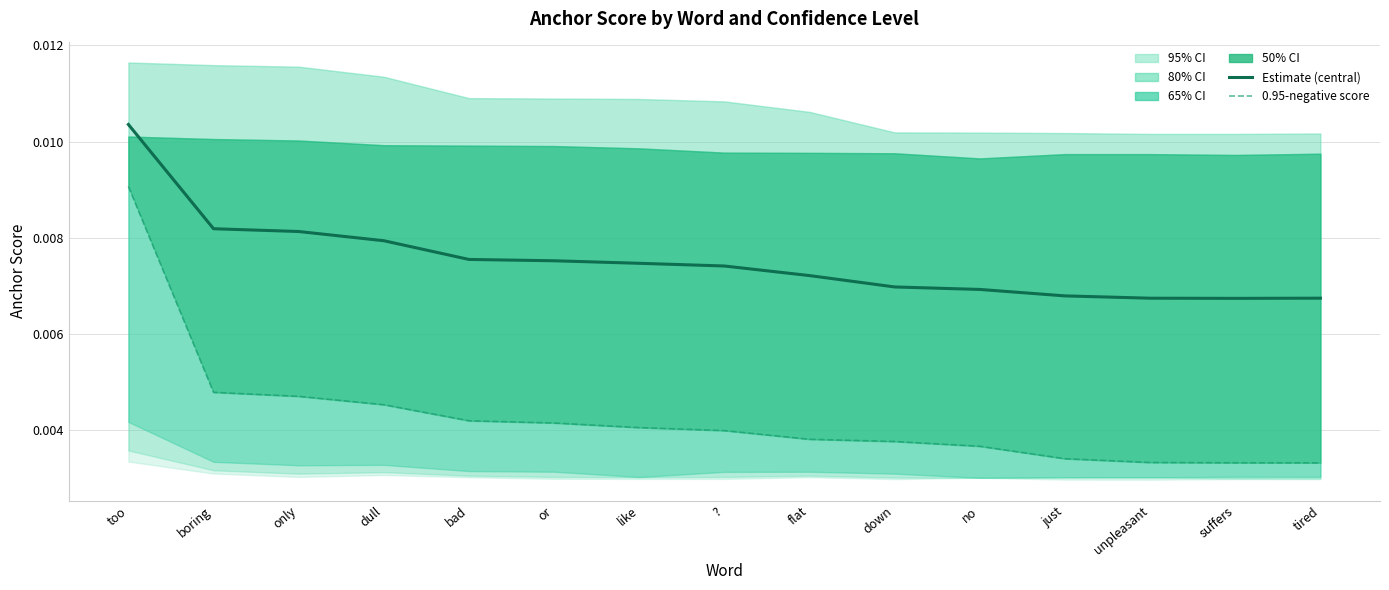

Is the value of 0.95-negative score at ? greater than the value of Estimate (central) at too?

No